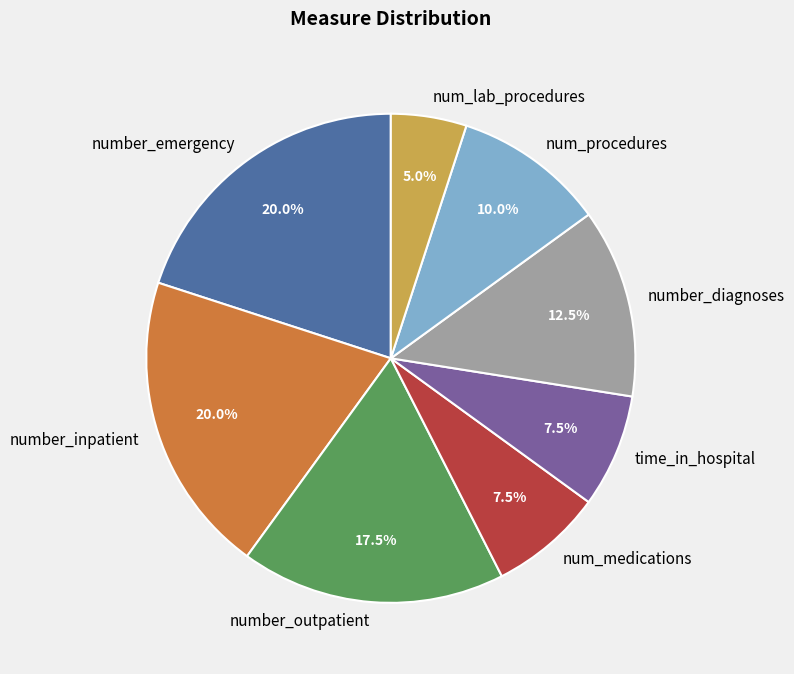

To the nearest percent, what is the combined percentage of num_lab_procedures and number_emergency?

25%